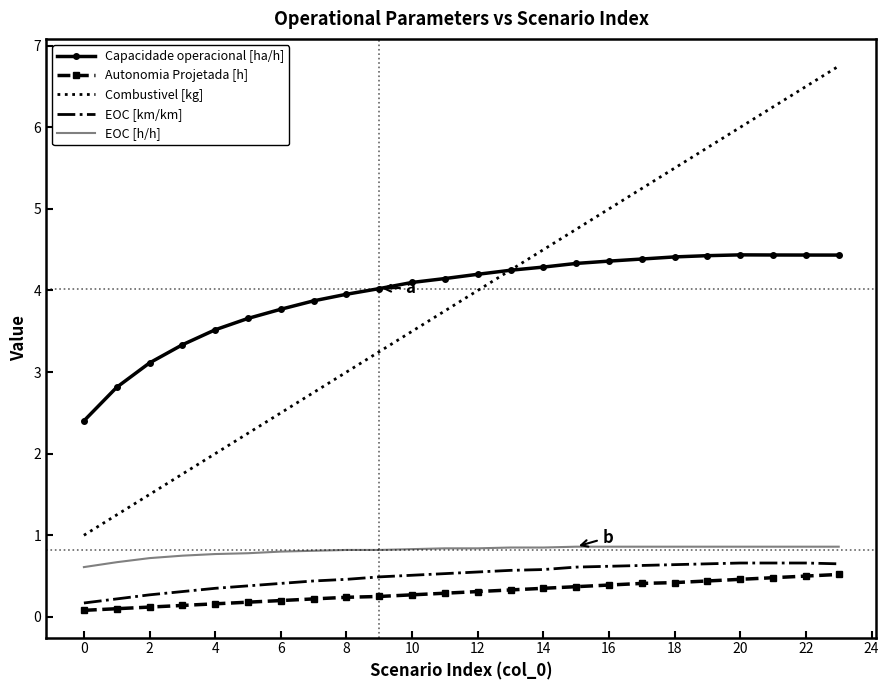

What is the maximum value shown in the chart?

6.8